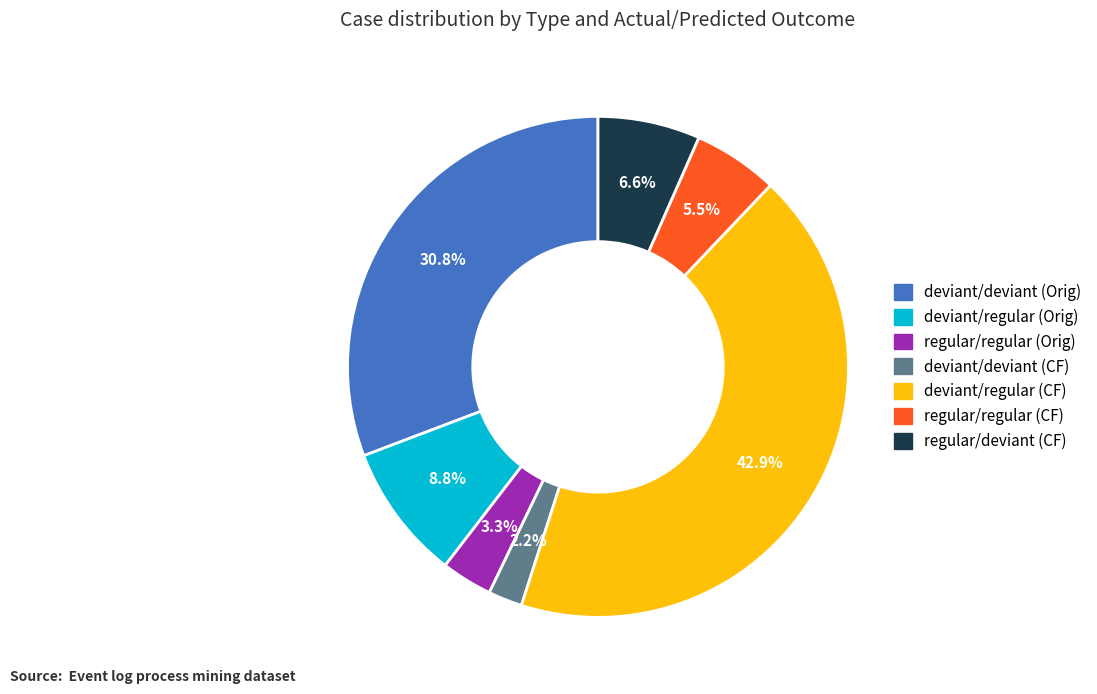

Approximately how many times larger is the value at deviant/deviant (CF) compared to regular/deviant (CF)?

0.3